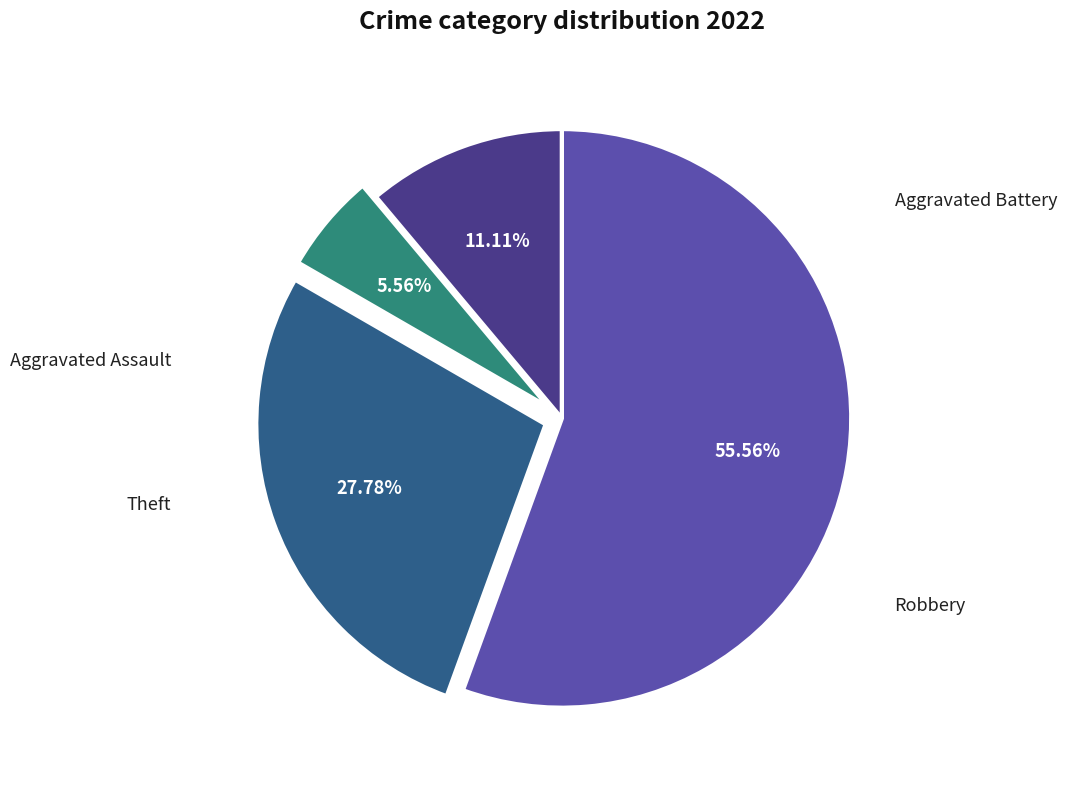

Is there a majority slice in this chart?

Yes